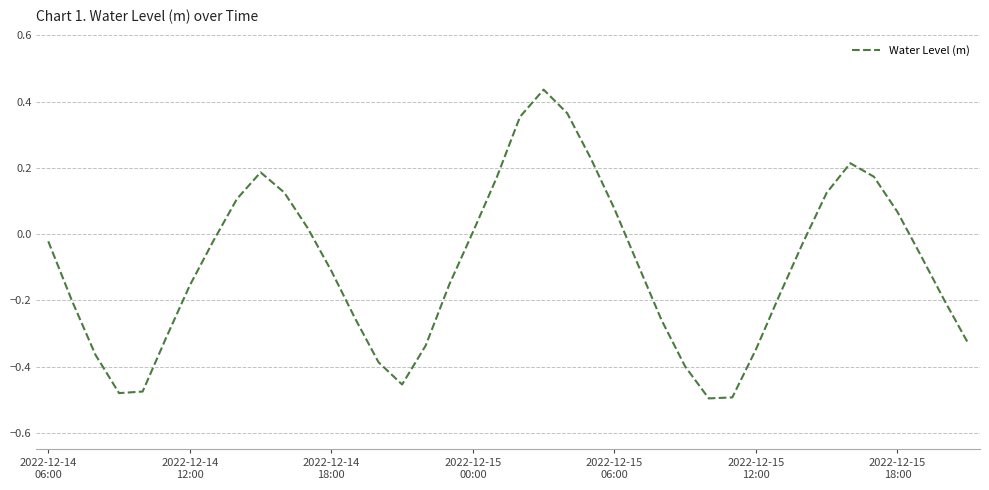

How many values exceed 0?

15